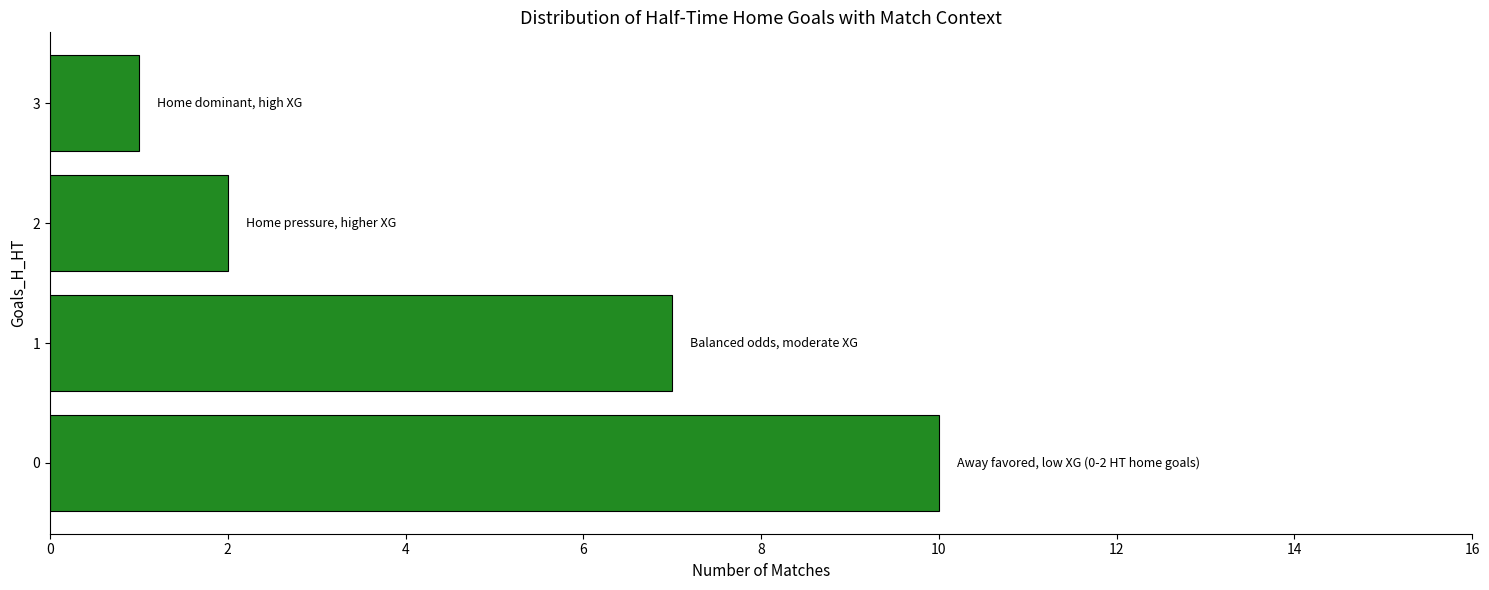

What is the difference between the second highest and second lowest values?

5